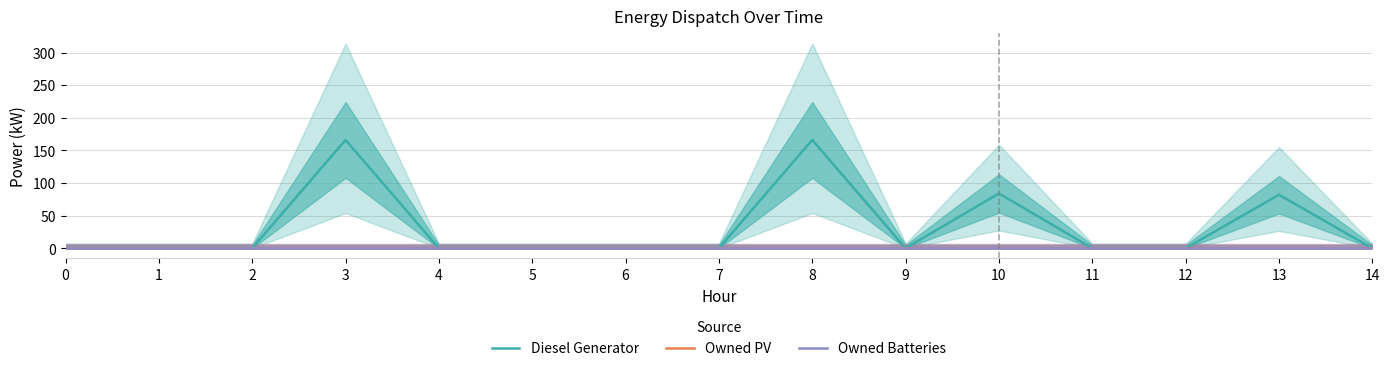

Which series changed the most between 2 and 3?

Diesel Generator